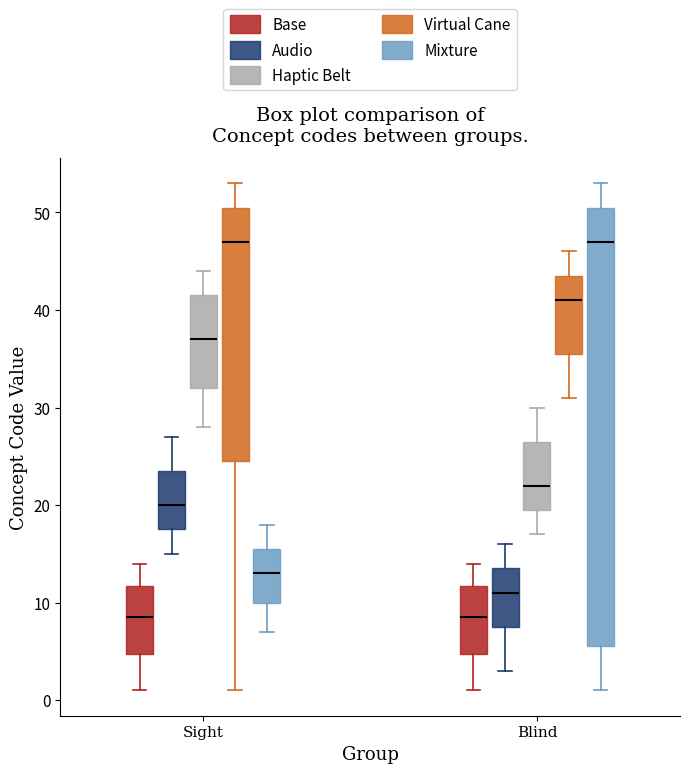

Reading left to right, transcribe this box plot: for each box, give where its median line is, the range the box spans, and where its two whiskers end, as read against the y-axis. The values are not printed on the chart, so give them approximately, as read against the axis.

Sight (Base): median 9, box 5 to 12, whiskers 1 to 14
Sight (Audio): median 20, box 18 to 24, whiskers 15 to 27
Sight (Haptic Belt): median 37, box 32 to 42, whiskers 28 to 44
Sight (Virtual Cane): median 47, box 25 to 51, whiskers 1 to 53
Sight (Mixture): median 13, box 10 to 16, whiskers 7 to 18
Blind (Base): median 9, box 5 to 12, whiskers 1 to 14
Blind (Audio): median 11, box 8 to 14, whiskers 3 to 16
Blind (Haptic Belt): median 22, box 20 to 27, whiskers 17 to 30
Blind (Virtual Cane): median 41, box 36 to 44, whiskers 31 to 46
Blind (Mixture): median 47, box 6 to 51, whiskers 1 to 53